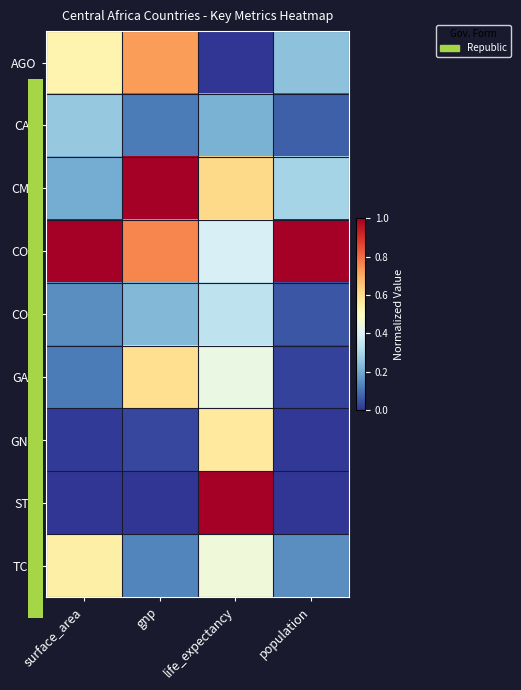

What is the total value across all series at life_expectancy?

4.0